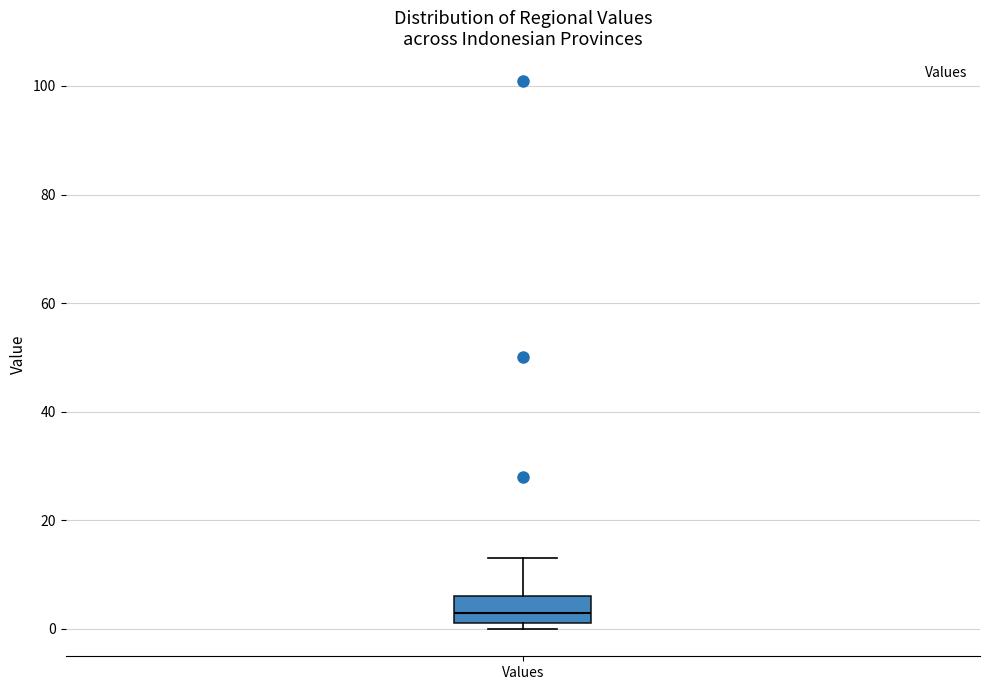

Transcribe this box plot: give where the median line is, the range the box spans, and where the two whiskers end, as read against the y-axis. The values are not printed on the chart, so give them approximately, as read against the axis.

median 4, box 2 to 6, whiskers 0 to 14